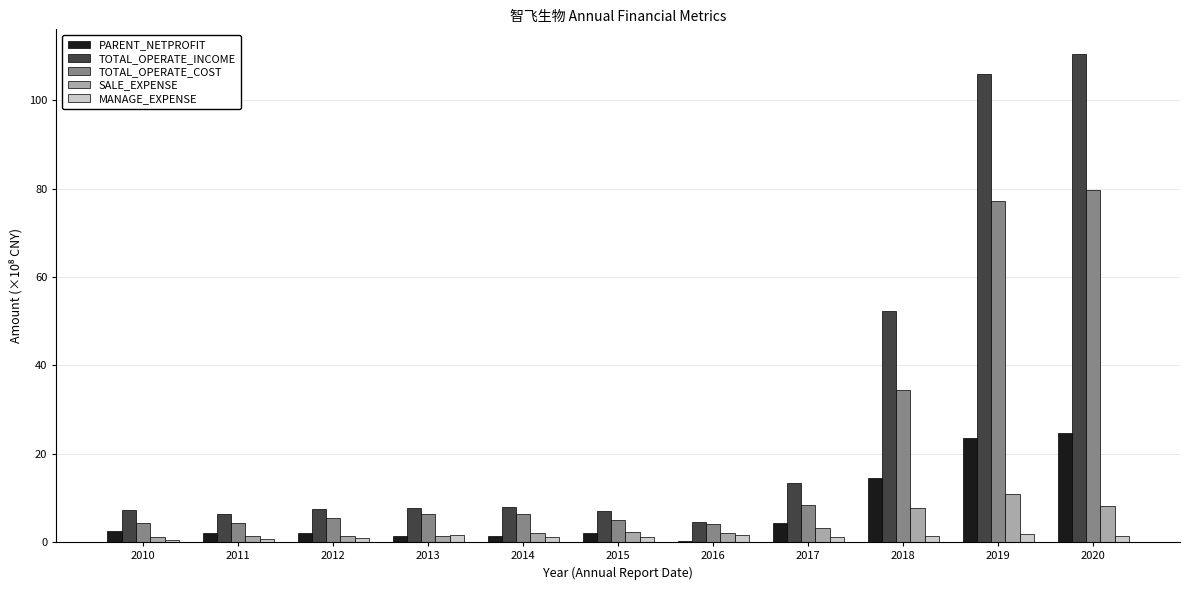

How many series are shown in this chart?

5